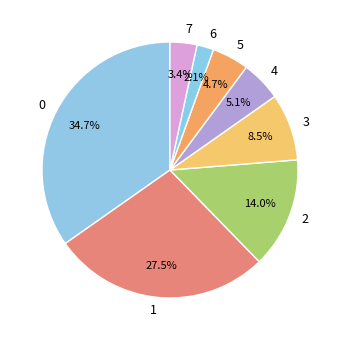

Does 6 represent more than half of the total?

No